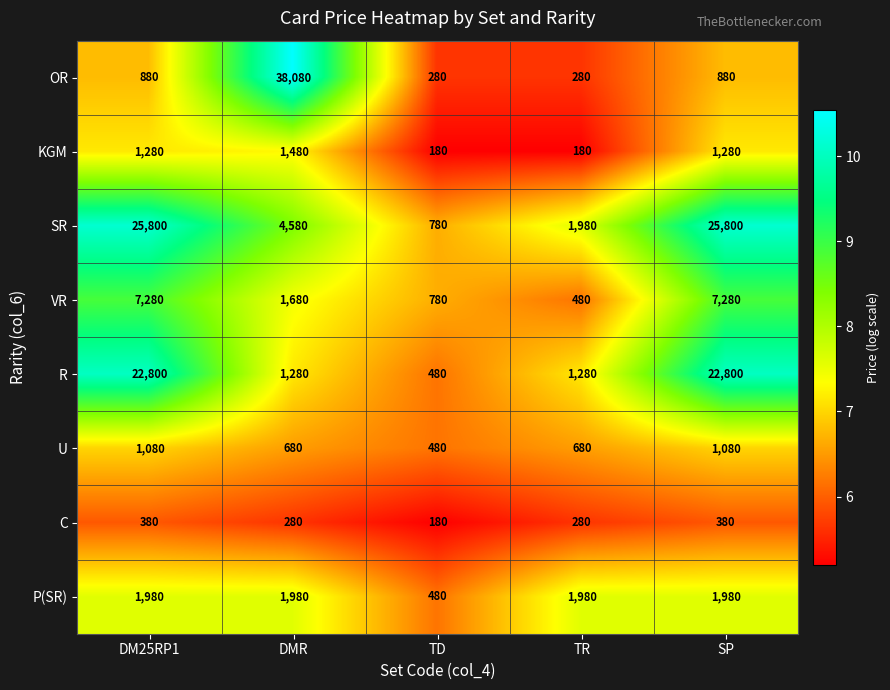

Which series has the largest total across all categories?

SR